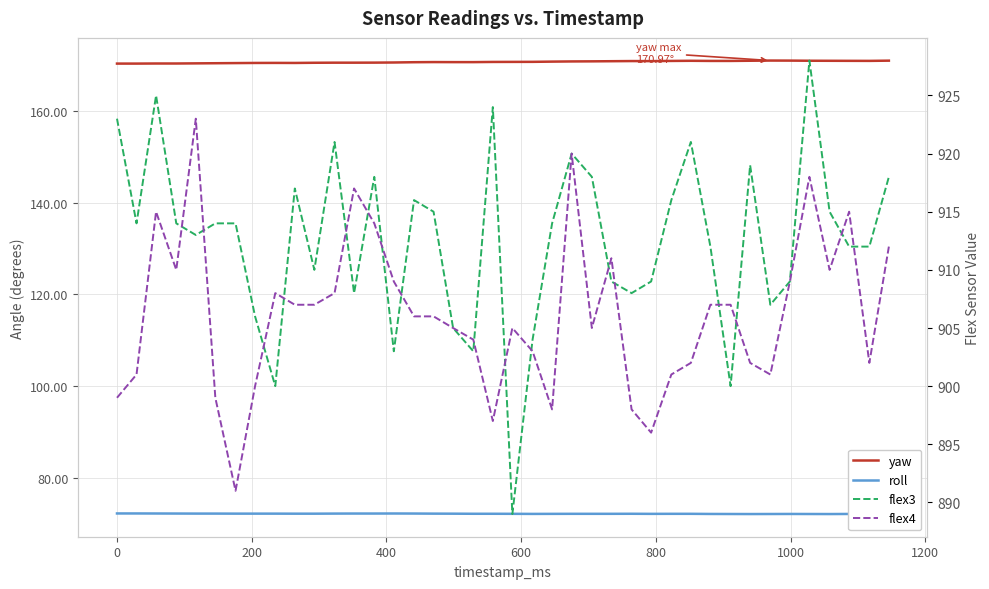

Reading left to right, what are all the values shown in this chart?

yaw: 170.3	170.3	170.3	170.3	170.4	170.4	170.4	170.4	170.5	170.4	170.5	170.5	170.5	170.5	170.6	170.6	170.6	170.6	170.6	170.7	170.7	170.7	170.7	170.8	170.8	170.8	170.9	170.8	170.9	170.9	170.9	170.9	170.9	171.0	171.0	170.9	170.9	170.9	170.9	170.9
roll: 72.3	72.3	72.3	72.3	72.3	72.3	72.2	72.2	72.2	72.2	72.2	72.3	72.3	72.3	72.3	72.3	72.2	72.2	72.2	72.2	72.2	72.2	72.2	72.2	72.2	72.2	72.2	72.2	72.2	72.2	72.2	72.2	72.2	72.2	72.2	72.2	72.2	72.2	72.2	72.2
flex3: 923.0	914.0	925.0	914.0	913.0	914.0	914.0	906.0	900.0	917.0	910.0	921.0	908.0	918.0	903.0	916.0	915.0	905.0	903.0	924.0	889.0	904.0	914.0	920.0	918.0	909.0	908.0	909.0	916.0	921.0	912.0	900.0	919.0	907.0	909.0	928.0	915.0	912.0	912.0	918.0
flex4: 899.0	901.0	915.0	910.0	923.0	899.0	891.0	900.0	908.0	907.0	907.0	908.0	917.0	914.0	909.0	906.0	906.0	905.0	904.0	897.0	905.0	903.0	898.0	920.0	905.0	911.0	898.0	896.0	901.0	902.0	907.0	907.0	902.0	901.0	909.0	918.0	910.0	915.0	902.0	912.0